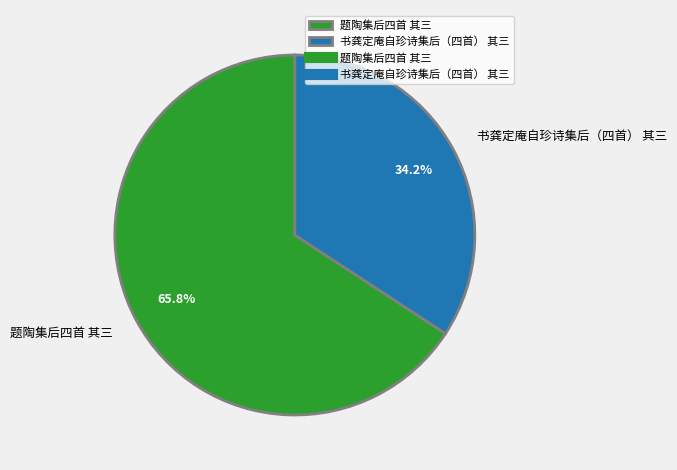

Is it true that 书龚定庵自珍诗集后（四首） 其三 is 34% of the pie?

True